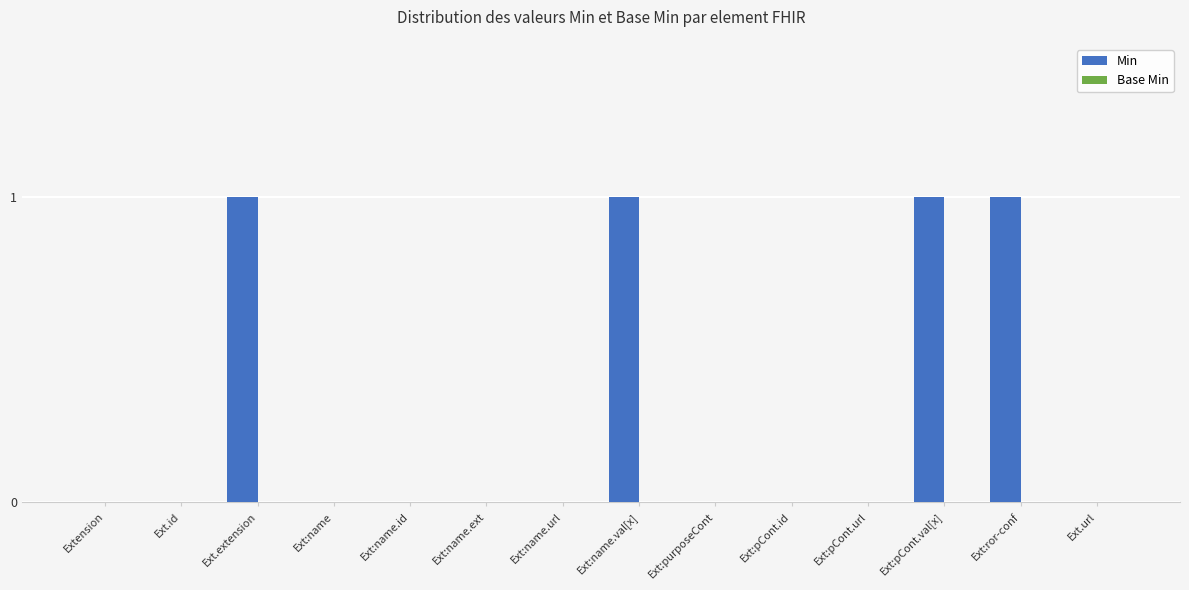

What is the sum of all values?

4